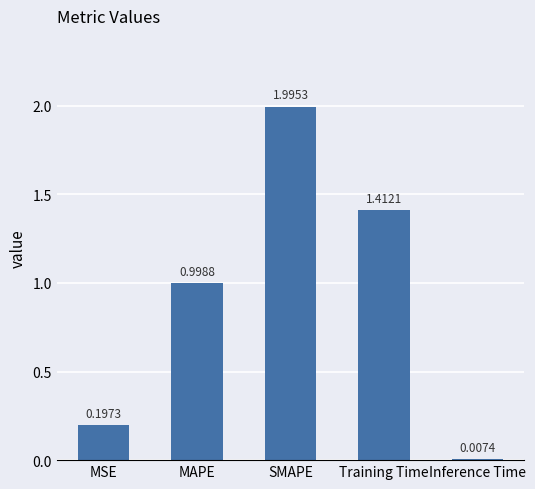

Which category has the lowest value across all series?

Inference Time